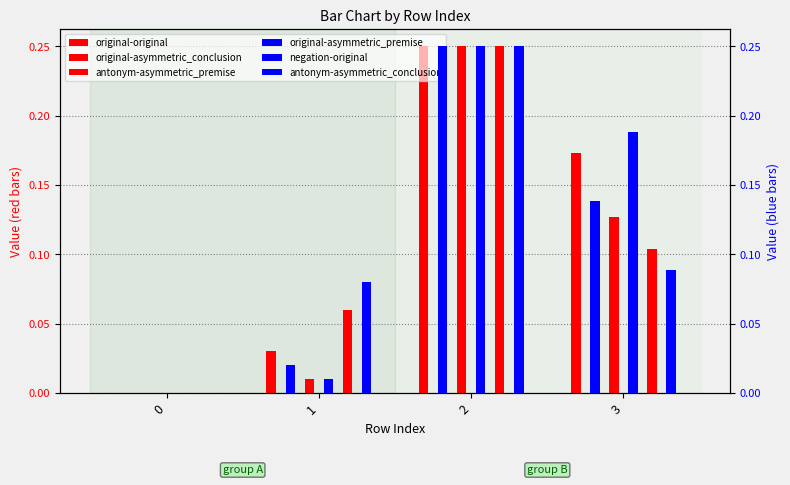

What value does the antonym-asymmetric_premise series have at 2?

0.2